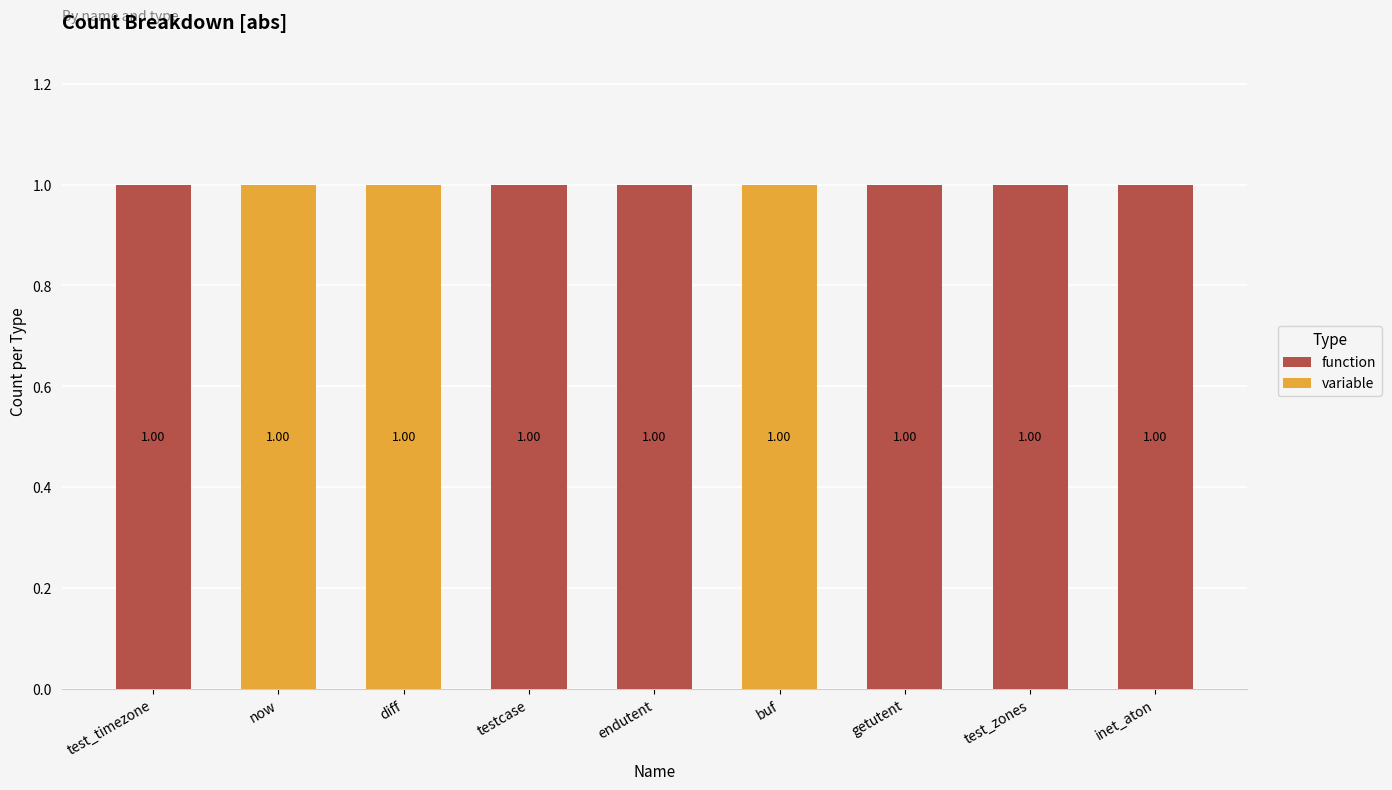

What is the label of the 9th bar from the right?

test_timezone